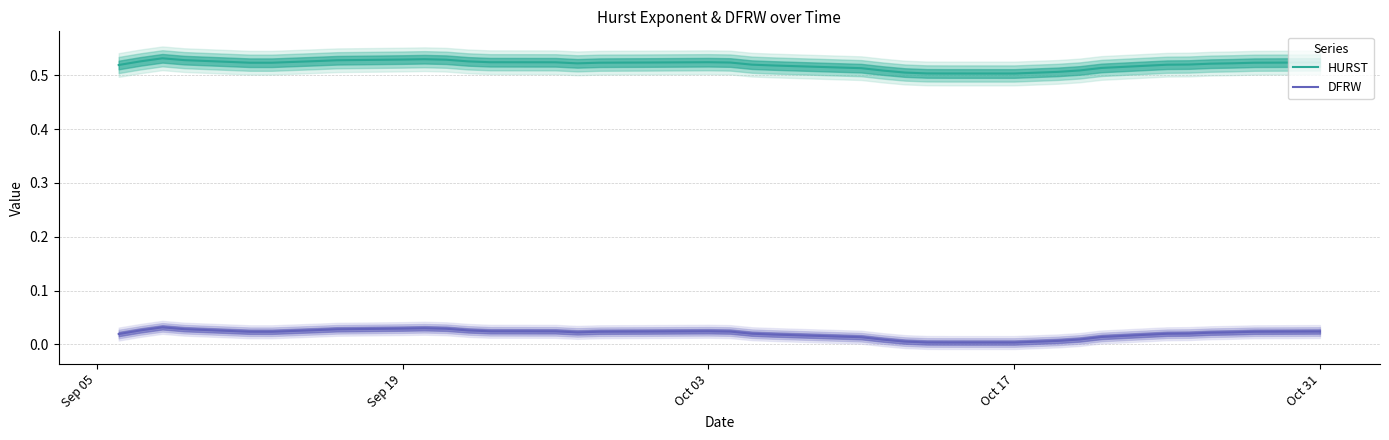

True or false: HURST and DFRW cross at least once.

False